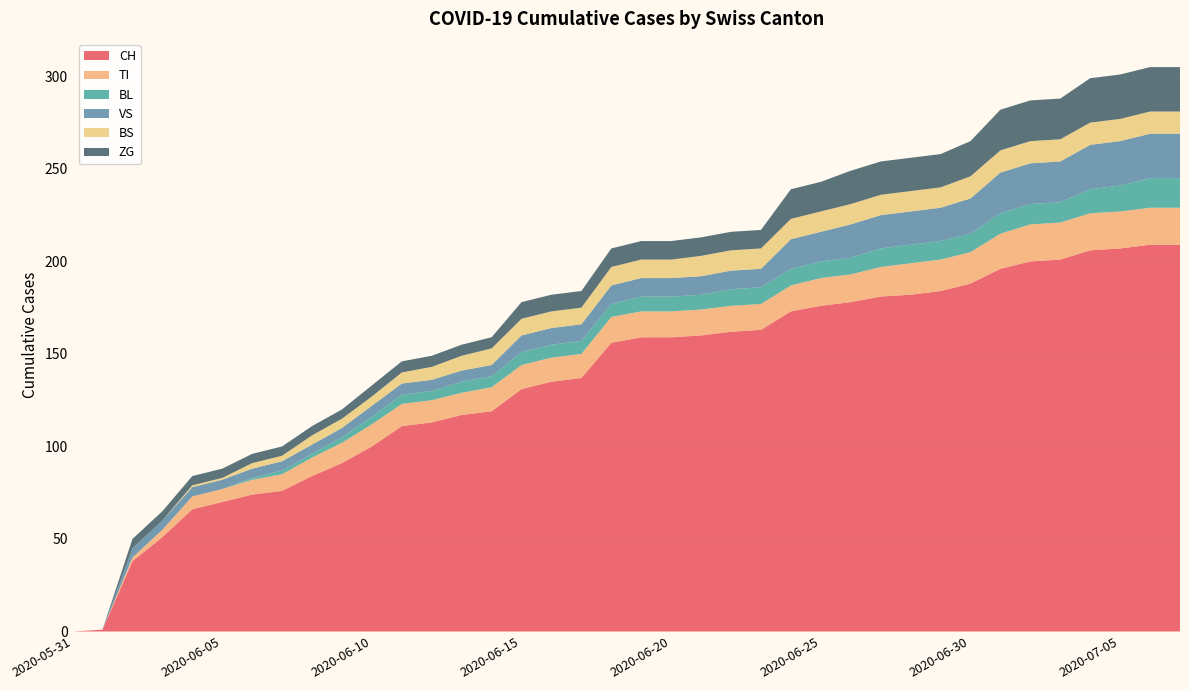

Reading left to right, transcribe all the data shown in this chart.

CH: 0	1	38	51	66	70	74	76	84	91	100	111	113	117	119	131	135	137	156	159	159	160	162	163	173	176	178	181	182	184	188	196	200	201	206	207	209	209
TI: 0	0	2	4	7	7	8	9	10	11	12	12	12	12	13	13	13	13	14	14	14	14	14	14	14	15	15	16	17	17	17	19	20	20	20	20	20	20
BL: 0	0	0	0	0	0	1	2	2	3	4	5	5	6	6	7	7	7	7	8	8	8	9	9	9	9	9	10	10	10	10	11	11	11	13	14	16	16
VS: 0	0	5	5	5	5	5	5	5	5	6	6	6	6	6	9	9	9	10	10	10	10	10	10	16	16	18	18	18	18	19	22	22	22	24	24	24	24
BS: 0	0	0	0	1	1	3	3	5	5	5	6	7	8	9	9	9	9	10	10	10	11	11	11	11	11	11	11	11	11	12	12	12	12	12	12	12	12
ZG: 0	0	5	5	5	5	5	5	5	5	6	6	6	6	6	9	9	9	10	10	10	10	10	10	16	16	18	18	18	18	19	22	22	22	24	24	24	24